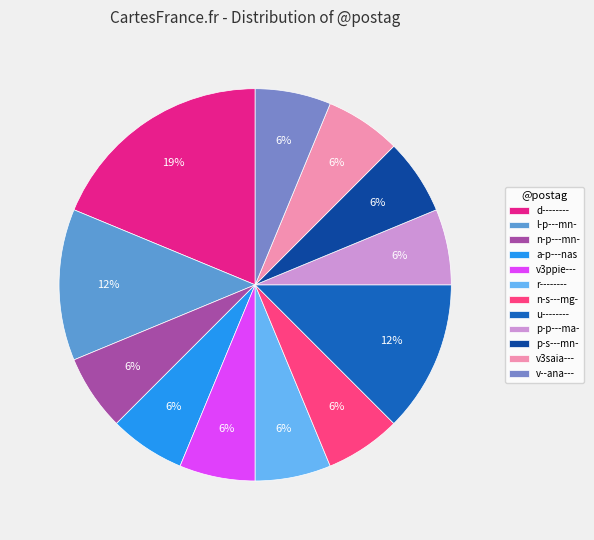

Rank the categories by value from lowest to highest.

n-p---mn-, a-p---nas, v3ppie---, r--------, n-s---mg-, p-p---ma-, p-s---mn-, v3saia---, v--ana---, l-p---mn-, u--------, d--------